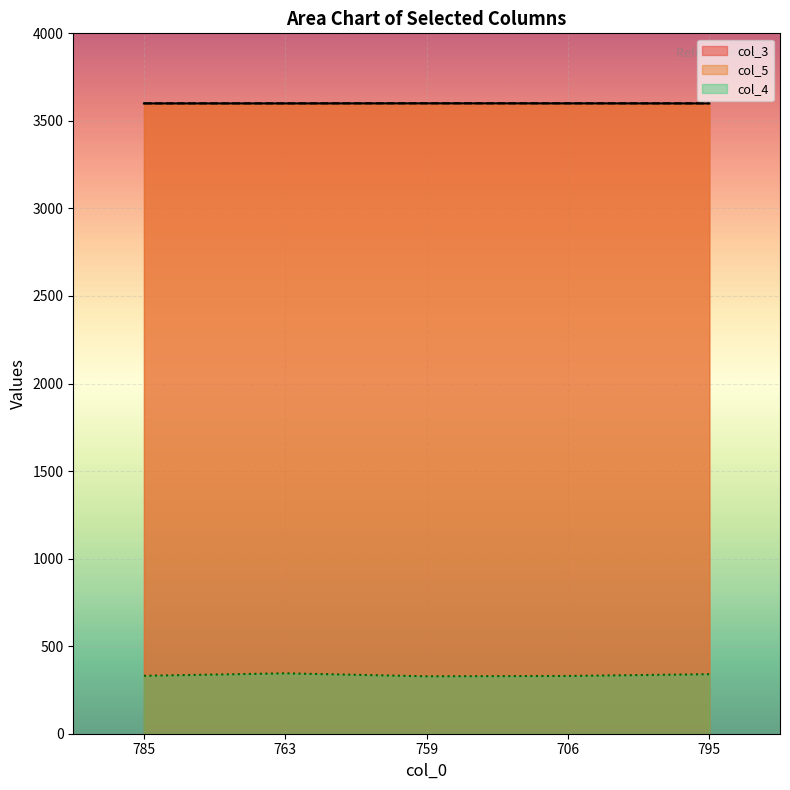

How many interior local peaks does the col_3 series have?

1